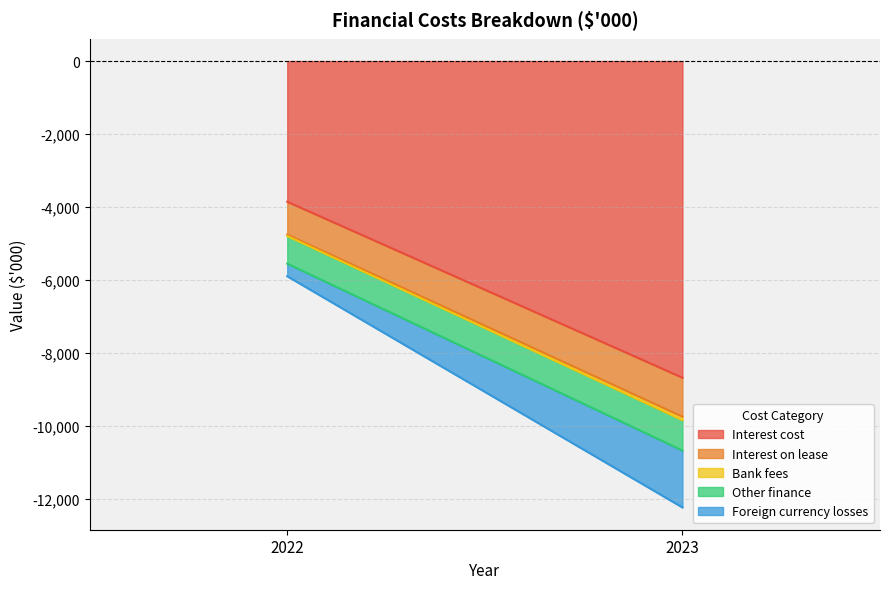

What are all the series names shown in the legend?

Interest cost, Interest on lease, Bank fees, Other finance, Foreign currency losses